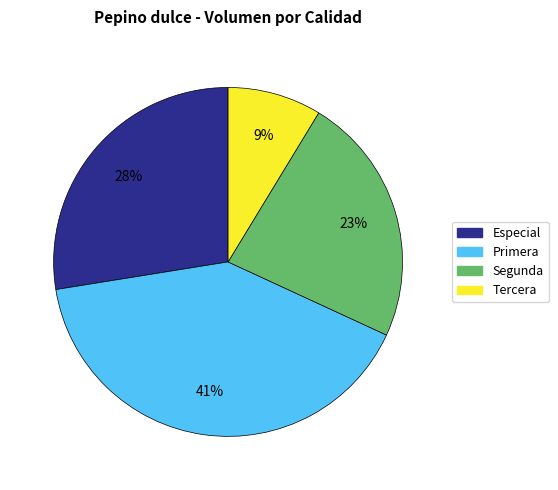

Which category has the smallest portion of the pie?

Tercera